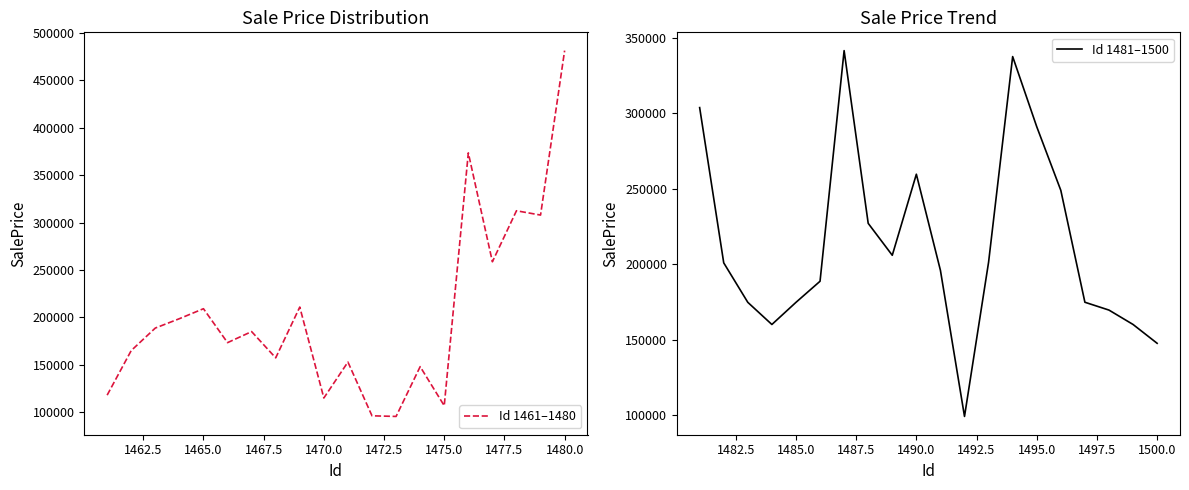

What is the highest value of the Id 1461–1480 series?

481284.9